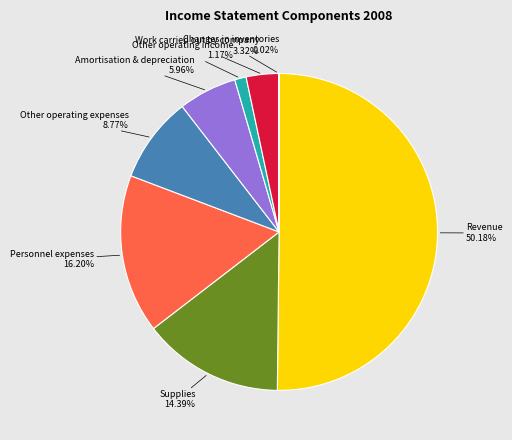

Rank the categories by value from highest to lowest.

Revenue, Personnel expenses, Supplies, Other operating expenses, Amortisation & depreciation, Work carried out by company, Other operating income, Changes in inventories